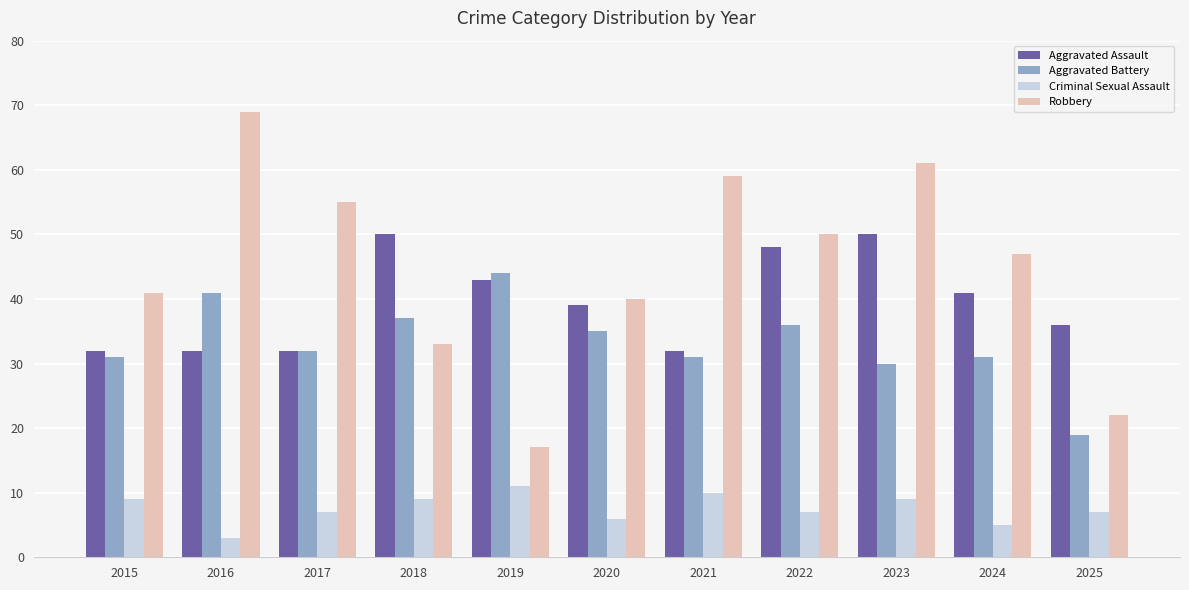

What is the minimum value shown in the chart?

3